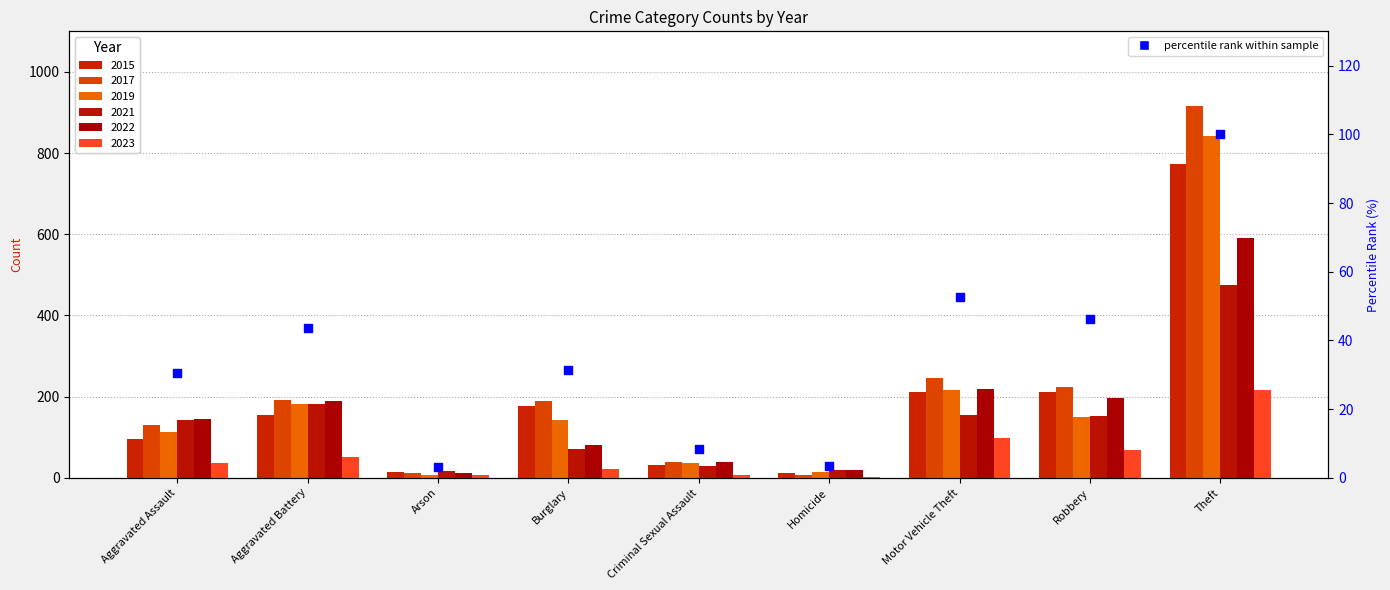

Which has a higher value, Aggravated Assault or Aggravated Battery?

Aggravated Battery